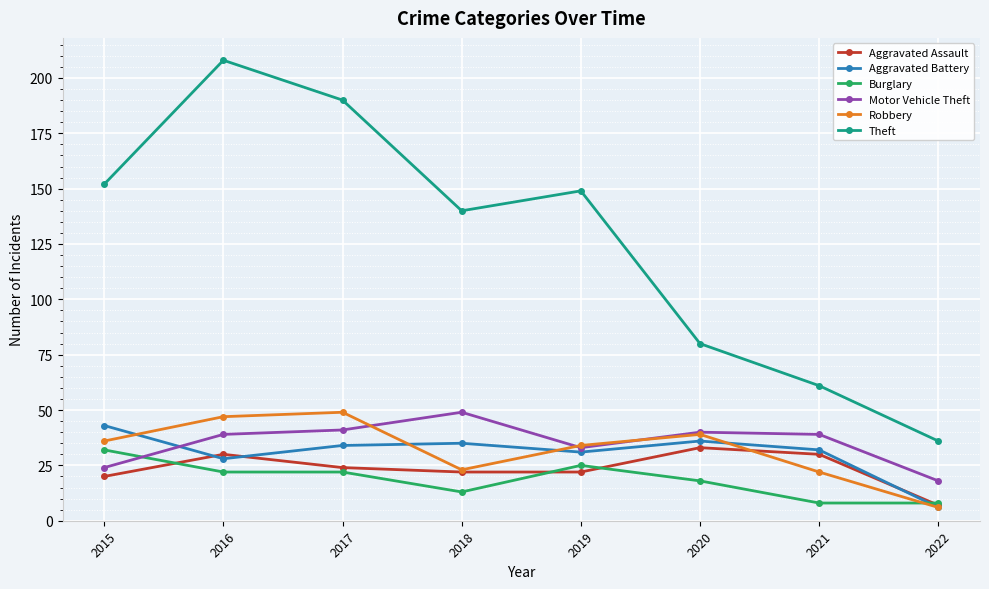

The Aggravated Battery series shows 10 at 2021. True or false?

False